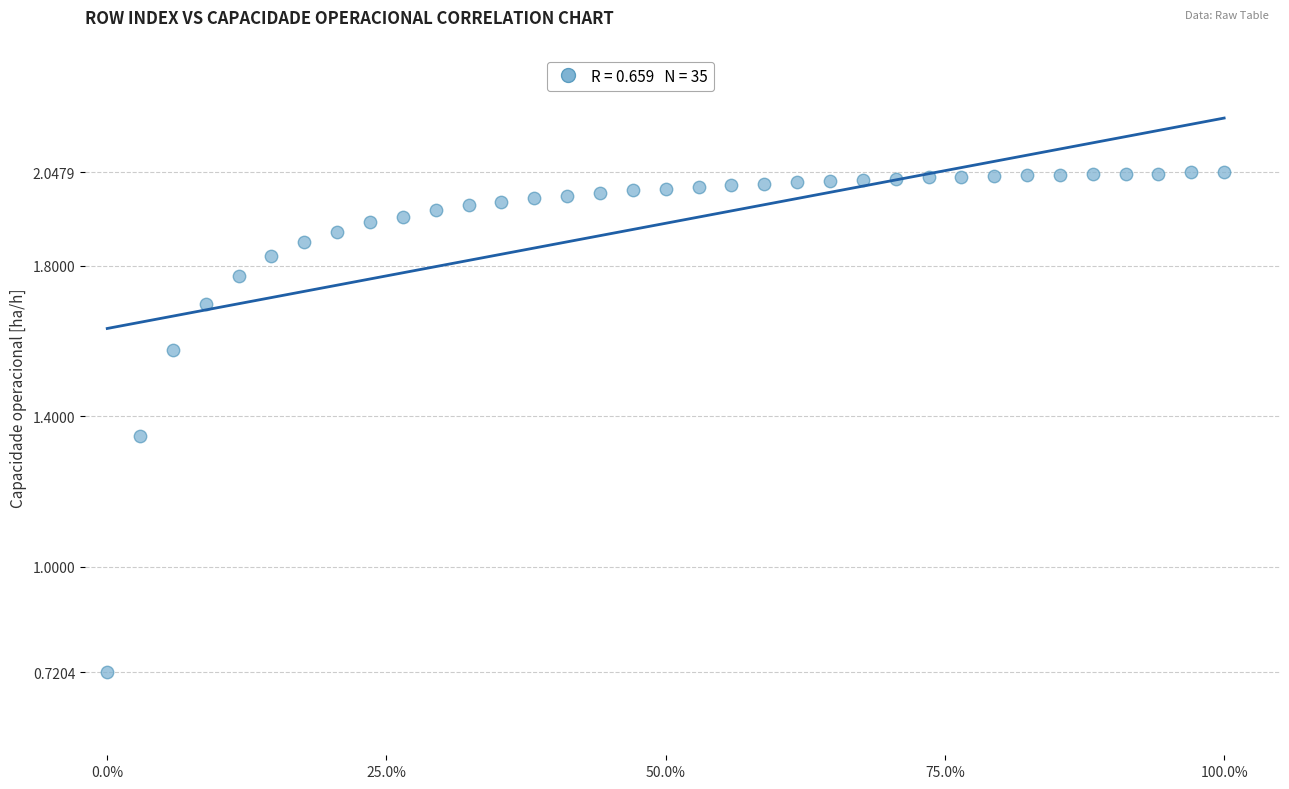

What is the range of X values (max minus min)?

1.0